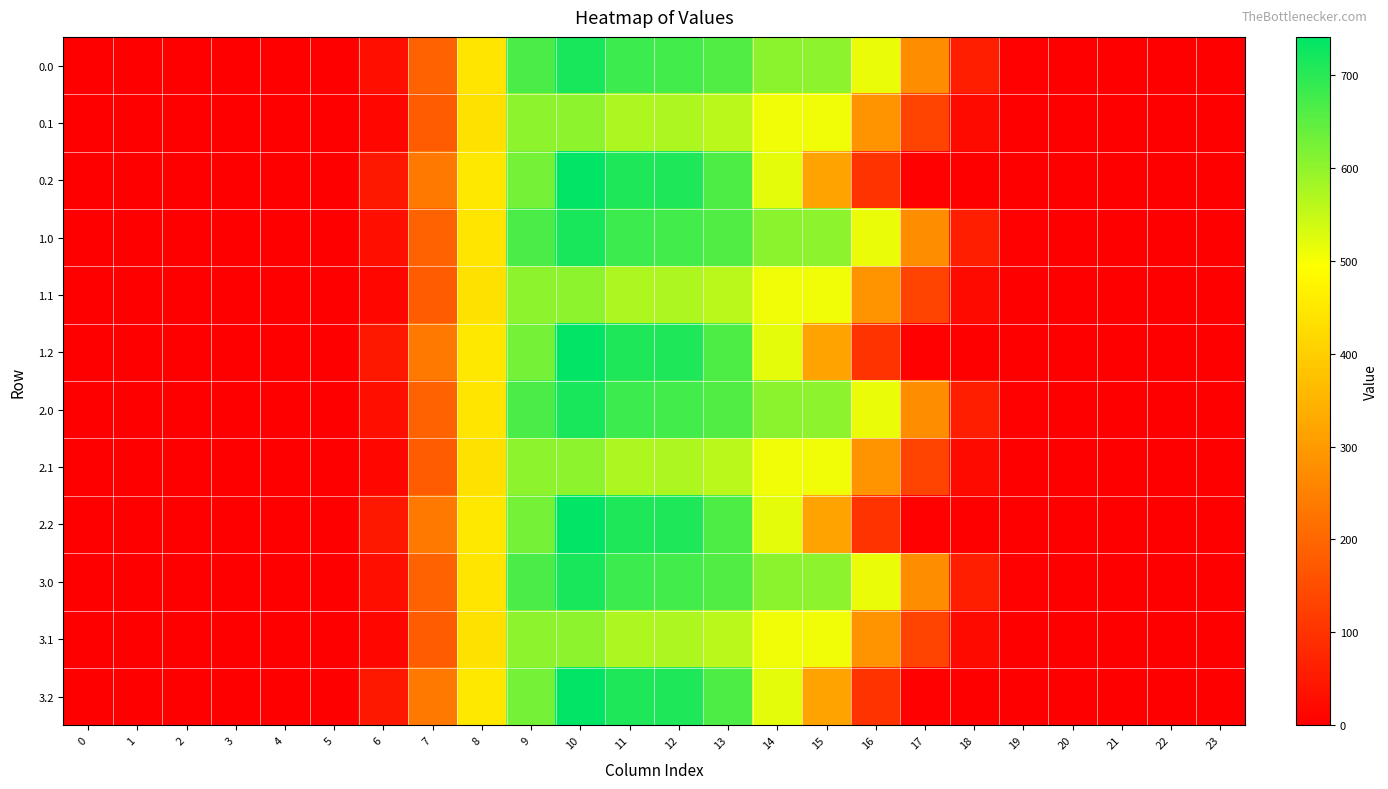

Reading right to left, list all the values displayed in this chart.

0.0: 23=0.0	22=0.0	21=0.0	20=0.0	19=3.6	18=59.4	17=273.9	16=515.0	15=602.6	14=605.8	13=660.4	12=676.9	11=680.7	10=716.3	9=666.4	8=445.1	7=193.4	6=30.7	5=0.0	4=0.0	3=0.0	2=0.0	1=0.0	0=0.0
0.1: 23=0.0	22=0.0	21=0.0	20=0.0	19=0.5	18=21.7	17=132.8	16=289.3	15=508.0	14=508.0	13=558.8	12=571.5	11=571.5	10=603.2	9=603.2	8=435.4	7=179.4	6=15.9	5=0.0	4=0.0	3=0.0	2=0.0	1=0.0	0=0.0
0.2: 23=0.0	22=0.0	21=0.0	20=0.0	19=0.0	18=0.3	17=5.5	16=100.0	15=316.9	14=519.4	13=664.6	12=711.2	11=709.9	10=741.0	9=626.7	8=450.1	7=236.3	6=47.2	5=0.1	4=0.0	3=0.0	2=0.0	1=0.0	0=0.0
1.0: 23=0.0	22=0.0	21=0.0	20=0.0	19=3.6	18=59.4	17=273.9	16=515.0	15=602.6	14=605.8	13=660.4	12=676.9	11=680.7	10=716.3	9=666.4	8=445.1	7=193.4	6=30.7	5=0.0	4=0.0	3=0.0	2=0.0	1=0.0	0=0.0
1.1: 23=0.0	22=0.0	21=0.0	20=0.0	19=0.5	18=21.7	17=132.8	16=289.3	15=508.0	14=508.0	13=558.8	12=571.5	11=571.5	10=603.2	9=603.2	8=435.4	7=179.4	6=15.9	5=0.0	4=0.0	3=0.0	2=0.0	1=0.0	0=0.0
1.2: 23=0.0	22=0.0	21=0.0	20=0.0	19=0.0	18=0.3	17=5.5	16=100.0	15=316.9	14=519.4	13=664.6	12=711.2	11=709.9	10=741.0	9=626.7	8=450.1	7=236.3	6=47.2	5=0.1	4=0.0	3=0.0	2=0.0	1=0.0	0=0.0
2.0: 23=0.0	22=0.0	21=0.0	20=0.0	19=3.6	18=59.4	17=273.9	16=515.0	15=602.6	14=605.8	13=660.4	12=676.9	11=680.7	10=716.3	9=666.4	8=445.1	7=193.4	6=30.7	5=0.0	4=0.0	3=0.0	2=0.0	1=0.0	0=0.0
2.1: 23=0.0	22=0.0	21=0.0	20=0.0	19=0.5	18=21.7	17=132.8	16=289.3	15=508.0	14=508.0	13=558.8	12=571.5	11=571.5	10=603.2	9=603.2	8=435.4	7=179.4	6=15.9	5=0.0	4=0.0	3=0.0	2=0.0	1=0.0	0=0.0
2.2: 23=0.0	22=0.0	21=0.0	20=0.0	19=0.0	18=0.3	17=5.5	16=100.0	15=316.9	14=519.4	13=664.6	12=711.2	11=709.9	10=741.0	9=626.7	8=450.1	7=236.3	6=47.2	5=0.1	4=0.0	3=0.0	2=0.0	1=0.0	0=0.0
3.0: 23=0.0	22=0.0	21=0.0	20=0.0	19=3.6	18=59.4	17=273.9	16=515.0	15=602.6	14=605.8	13=660.4	12=676.9	11=680.7	10=716.3	9=666.4	8=445.1	7=193.4	6=30.7	5=0.0	4=0.0	3=0.0	2=0.0	1=0.0	0=0.0
3.1: 23=0.0	22=0.0	21=0.0	20=0.0	19=0.5	18=21.7	17=132.8	16=289.3	15=508.0	14=508.0	13=558.8	12=571.5	11=571.5	10=603.2	9=603.2	8=435.4	7=179.4	6=15.9	5=0.0	4=0.0	3=0.0	2=0.0	1=0.0	0=0.0
3.2: 23=0.0	22=0.0	21=0.0	20=0.0	19=0.0	18=0.3	17=5.5	16=100.0	15=316.9	14=519.4	13=664.6	12=711.2	11=709.9	10=741.0	9=626.7	8=450.1	7=236.3	6=47.2	5=0.1	4=0.0	3=0.0	2=0.0	1=0.0	0=0.0